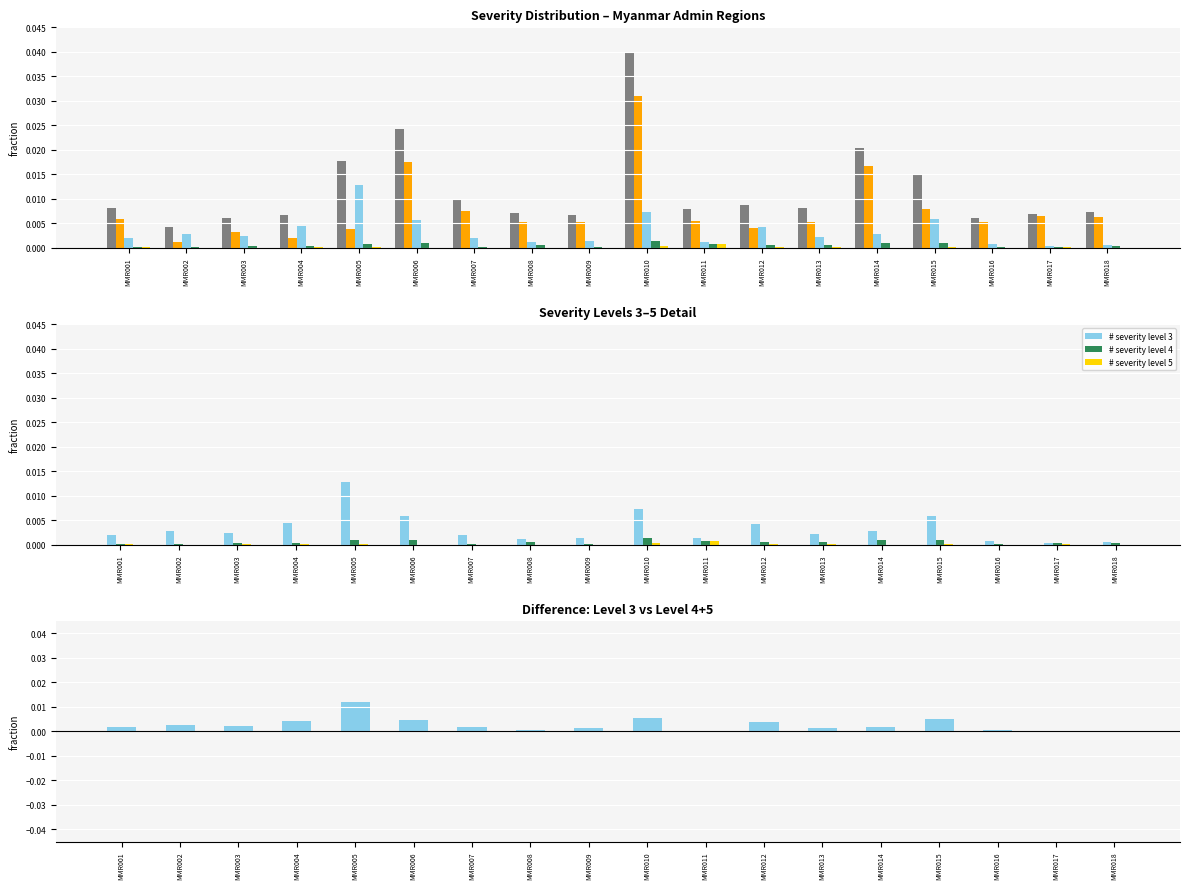

Is the value of TotN at MMR018 greater than the value of # severity level 4 at MMR004?

Yes